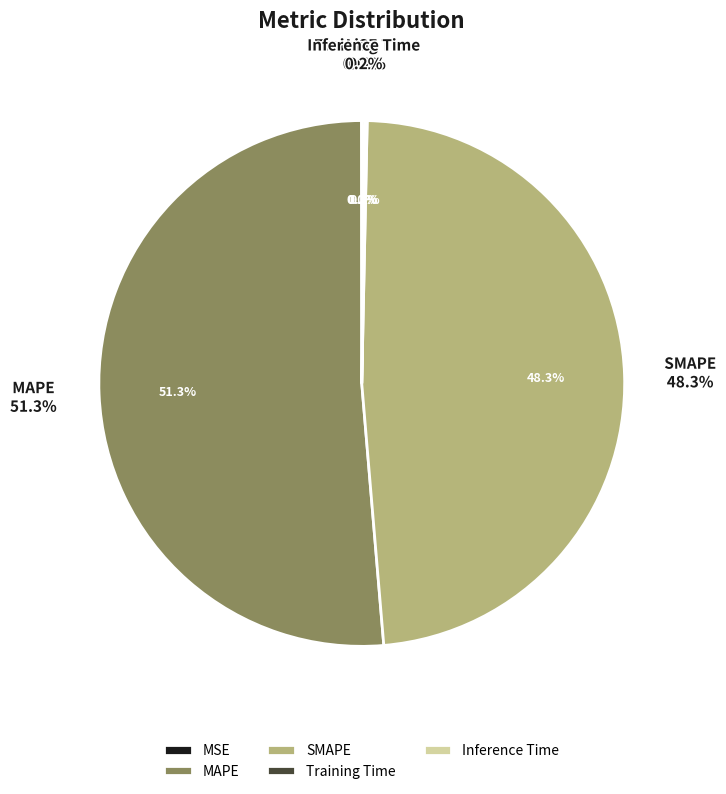

Which slice is the smallest?

MSE